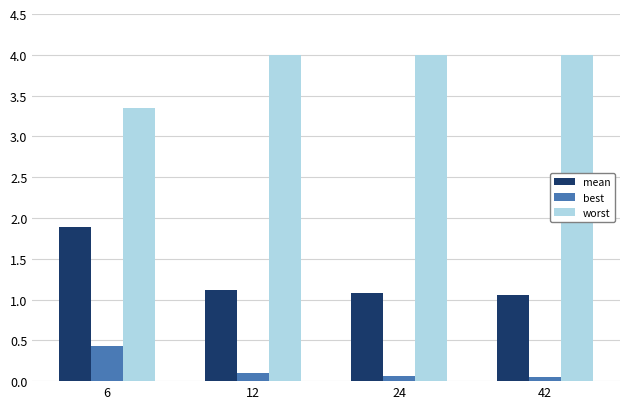

What is the sum of all worst values?

15.3